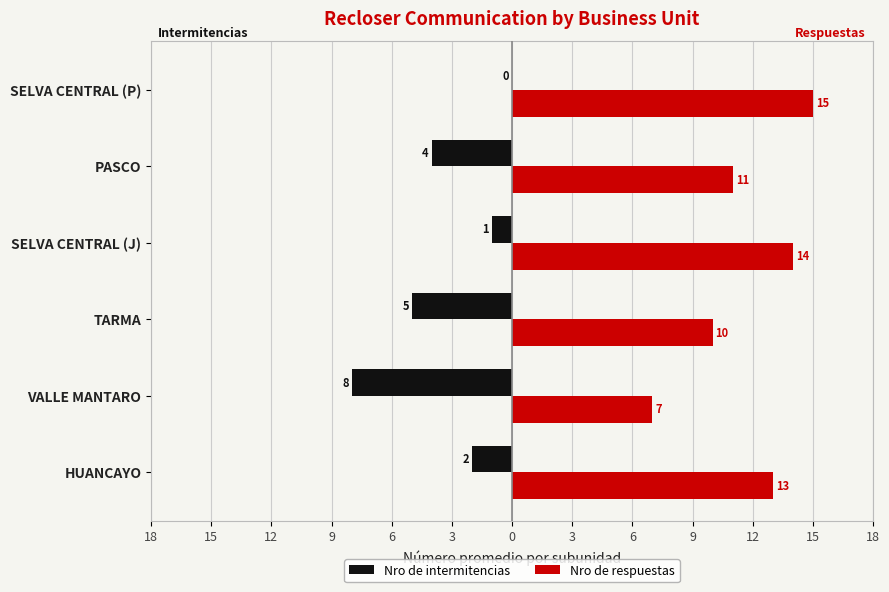

What is the value of the Nro de intermitencias bar at the 2nd from the left?

-8